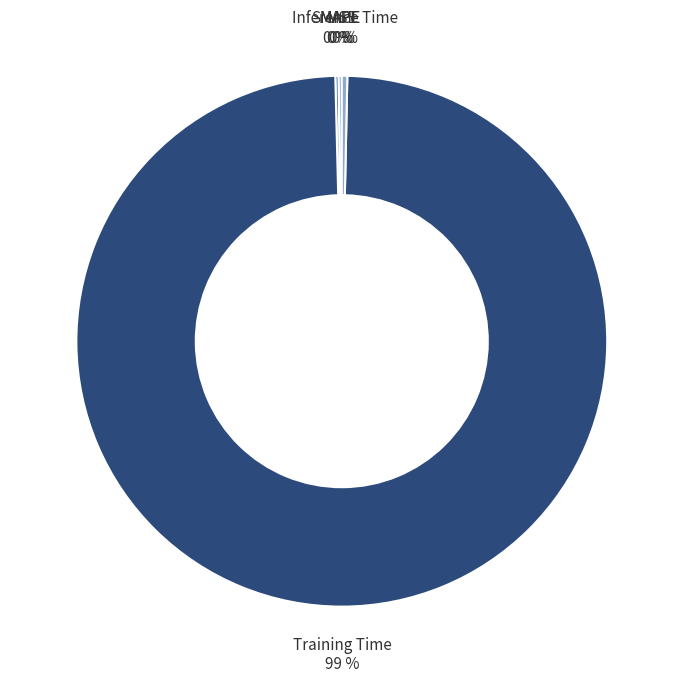

The Inference Time slice represents 12% of the pie. True or false?

False